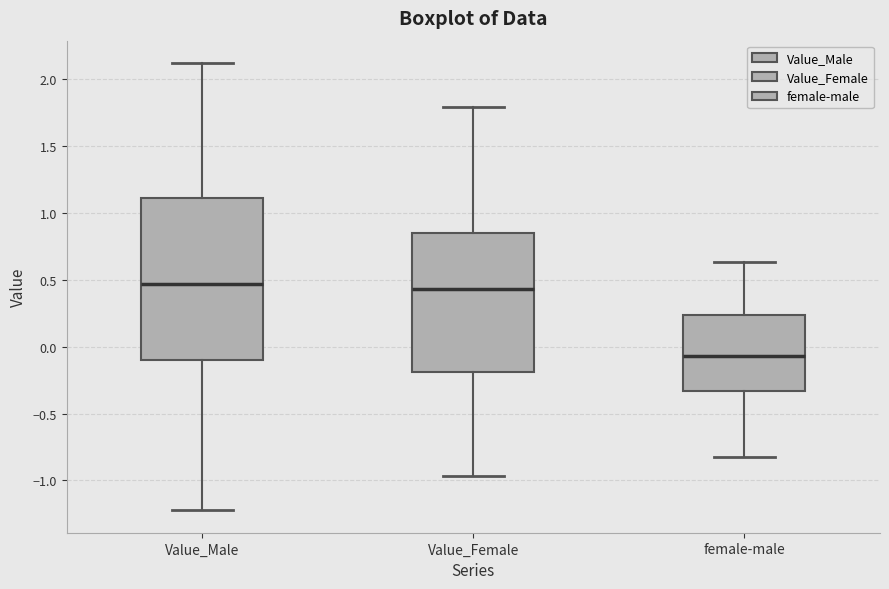

Where is the lower edge of the box for Value_Male on the y-axis? The values are not printed on the chart, so give them approximately, as read against the axis.

-0.10